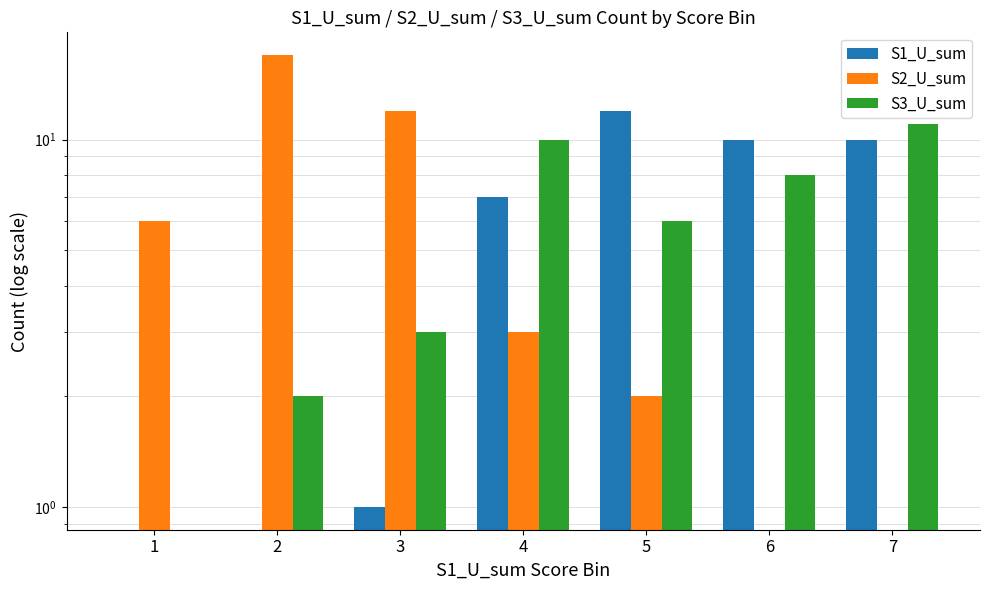

What is the highest value of the S2_U_sum series?

17